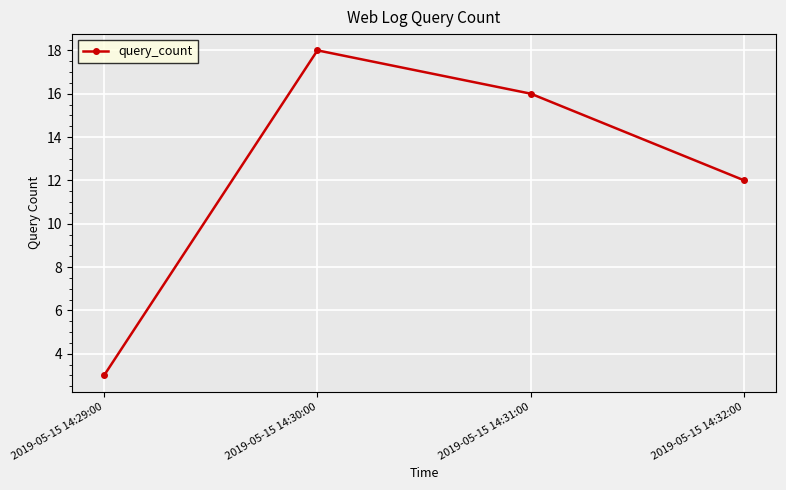

Reading right to left, what are all the values shown in this chart?

2019-05-15 14:32:00=12	2019-05-15 14:31:00=16	2019-05-15 14:30:00=18	2019-05-15 14:29:00=3